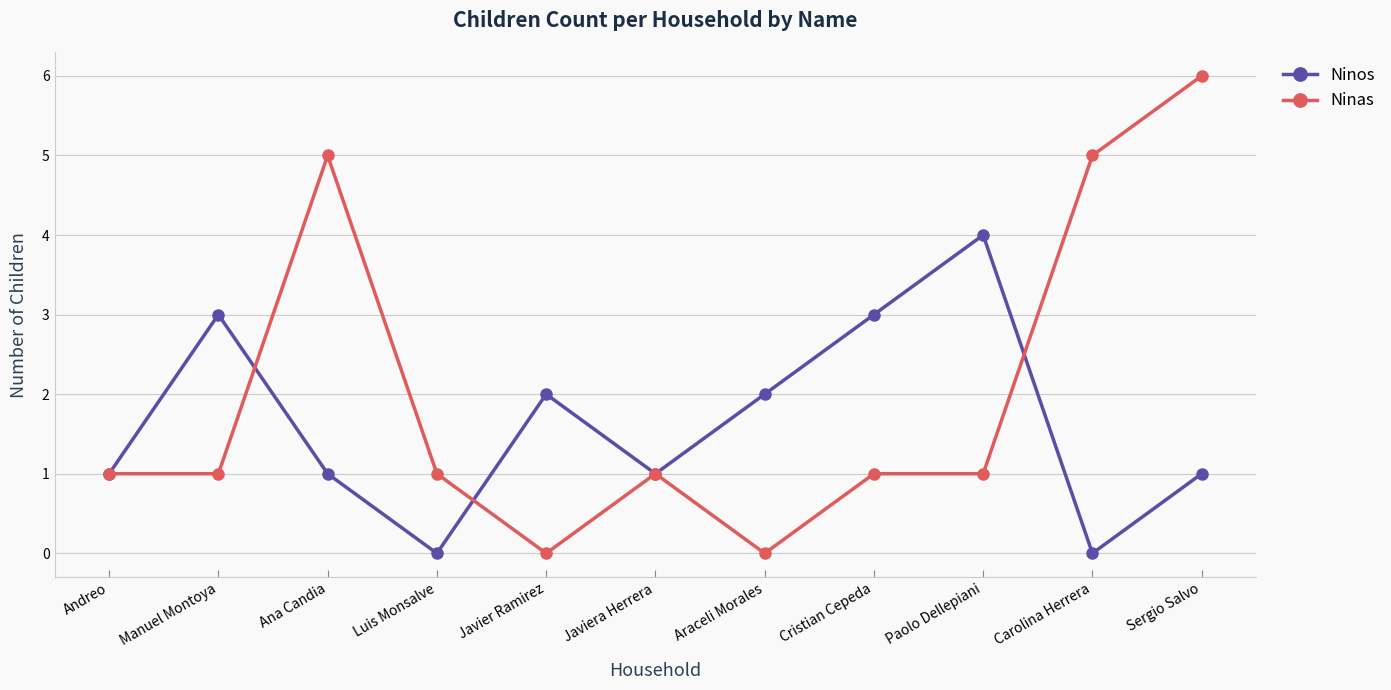

Is the value of Ninos at Javier Ramirez greater than the value of Ninas at Carolina Herrera?

No